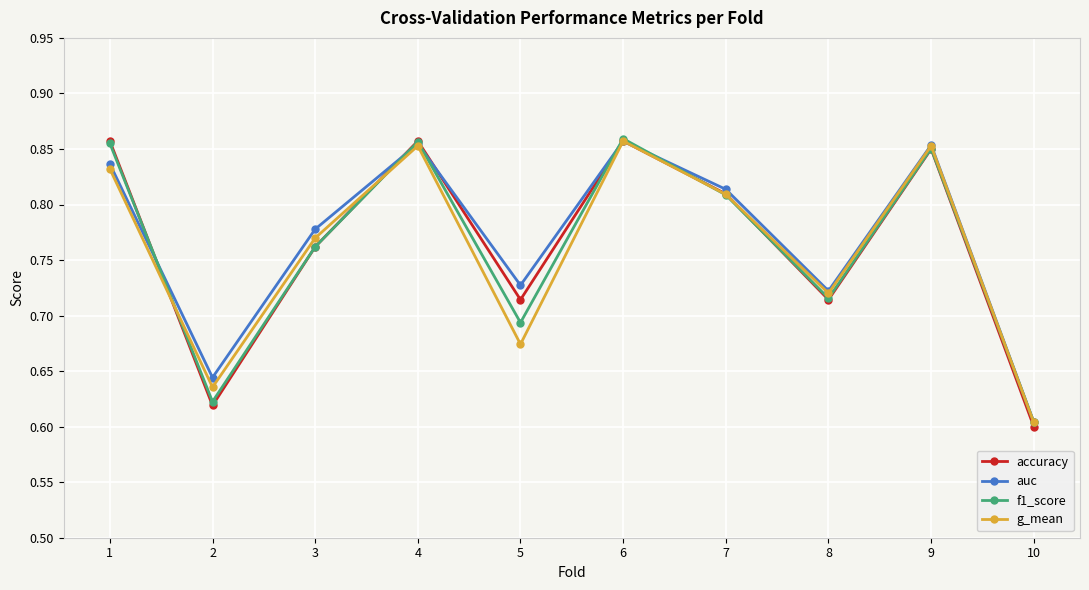

How many data points does each series have?

10